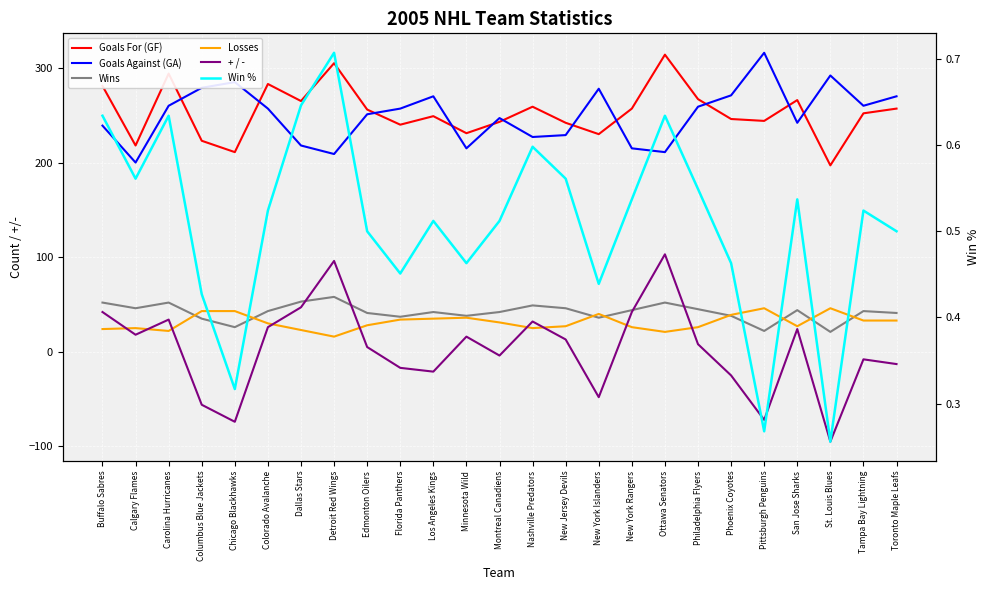

What value does the Goals For (GF) series have at Philadelphia Flyers?

267.0